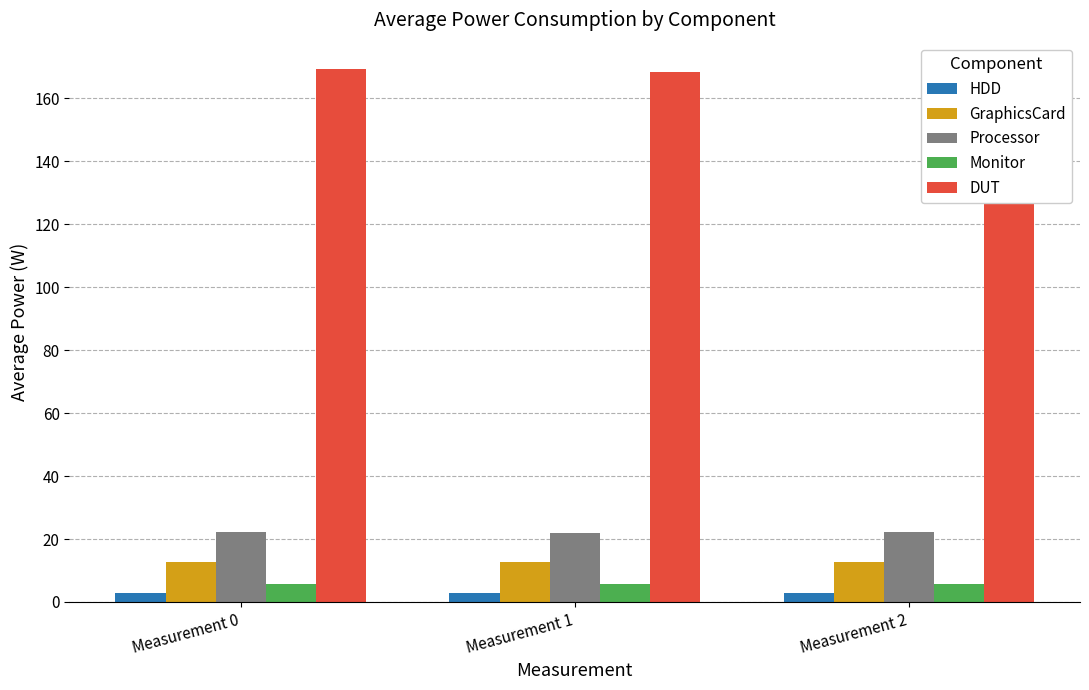

True or false: DUT has a value of 169.3 at Measurement 2.

True